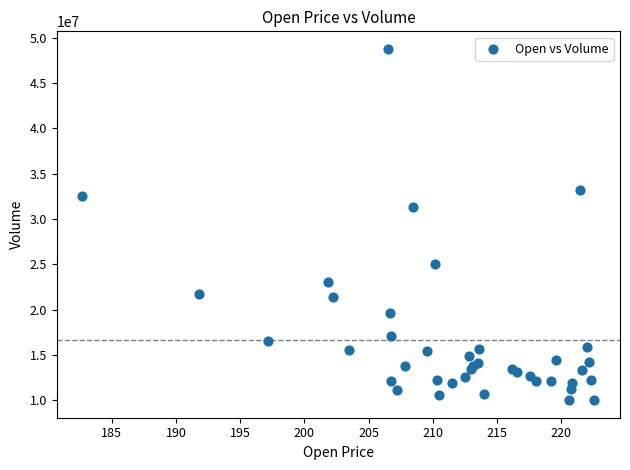

What Y value in the scatter plot is closest to 29395400?

31359900